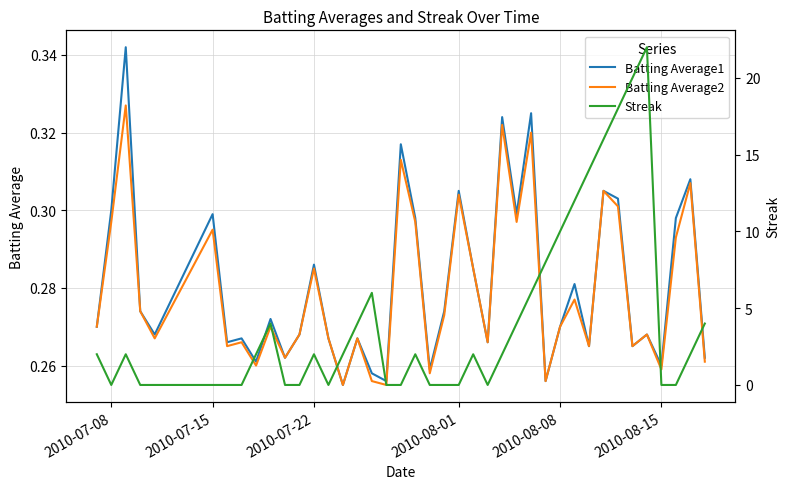

How many lines are shown in the chart?

3